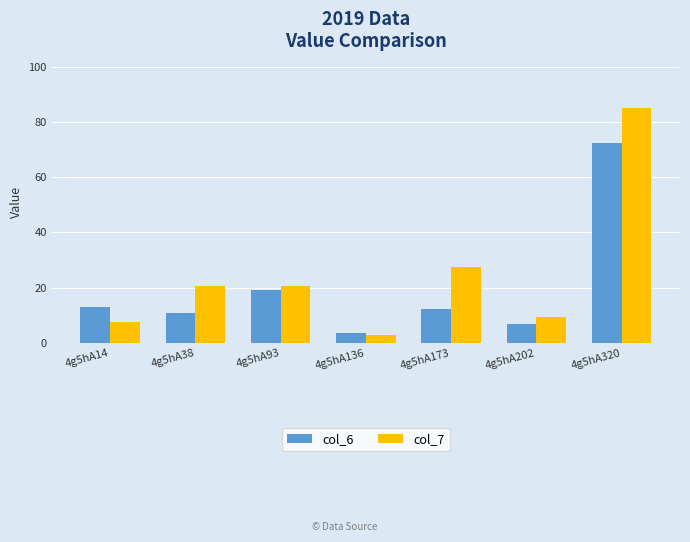

The value of col_6 at 4g5hA14 is 12.9. True or false?

True